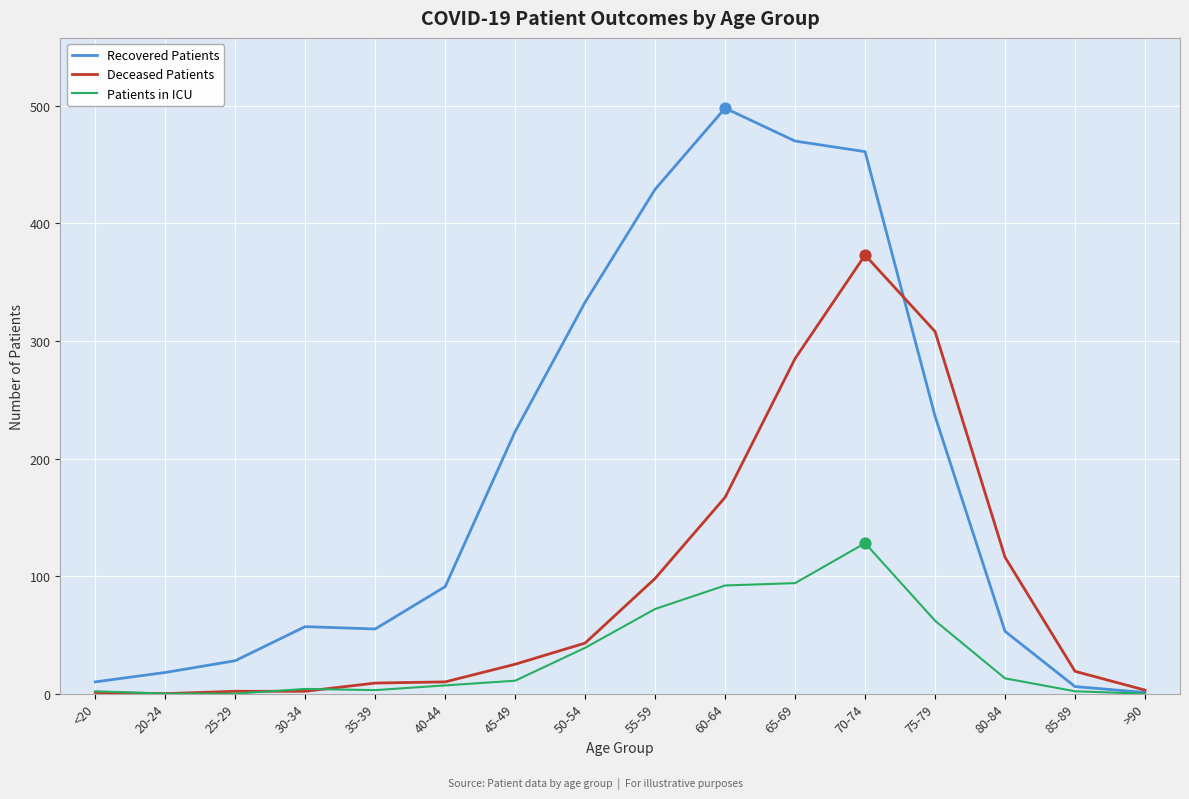

Which series changed the most between 35-39 and 50-54?

Recovered Patients